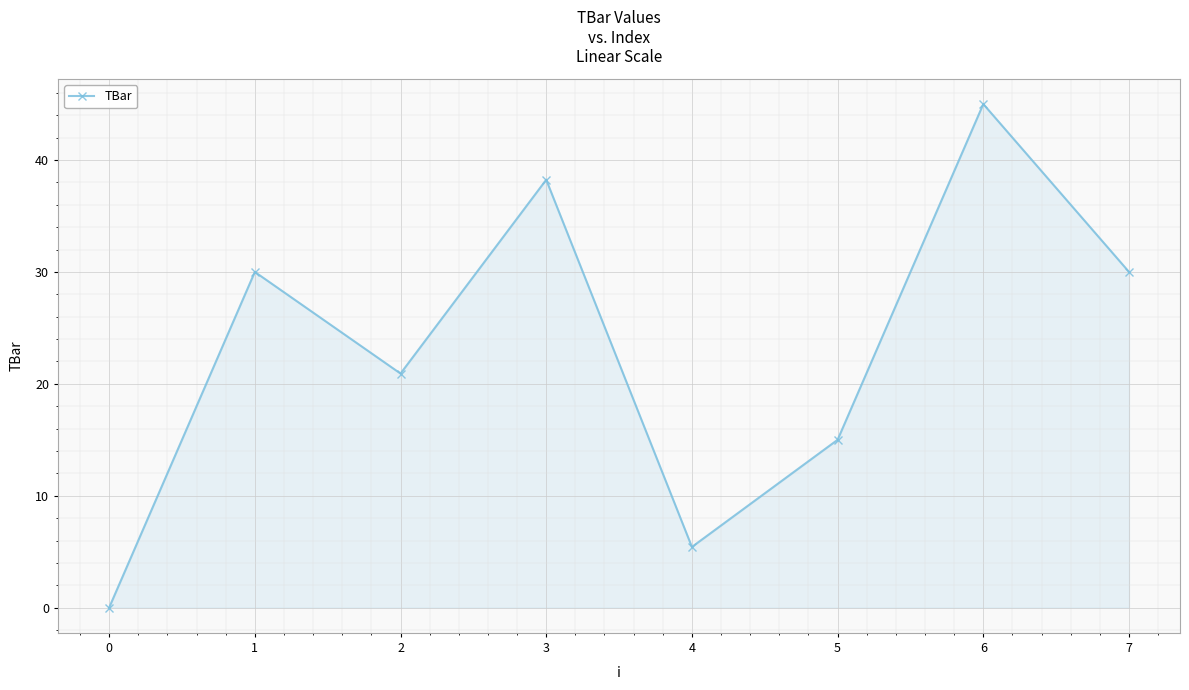

What is the ratio of the value at 5 to the value at 4?

2.8